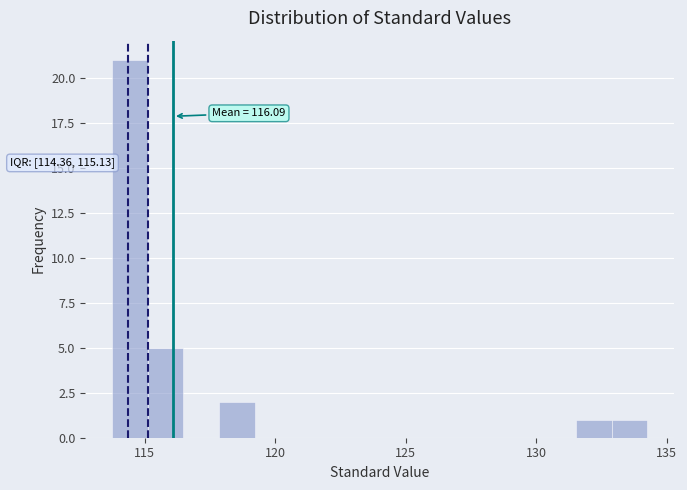

Around what value on the x-axis is the tallest bar? Give the approximate position of its centre, as read against the axis.

114.5